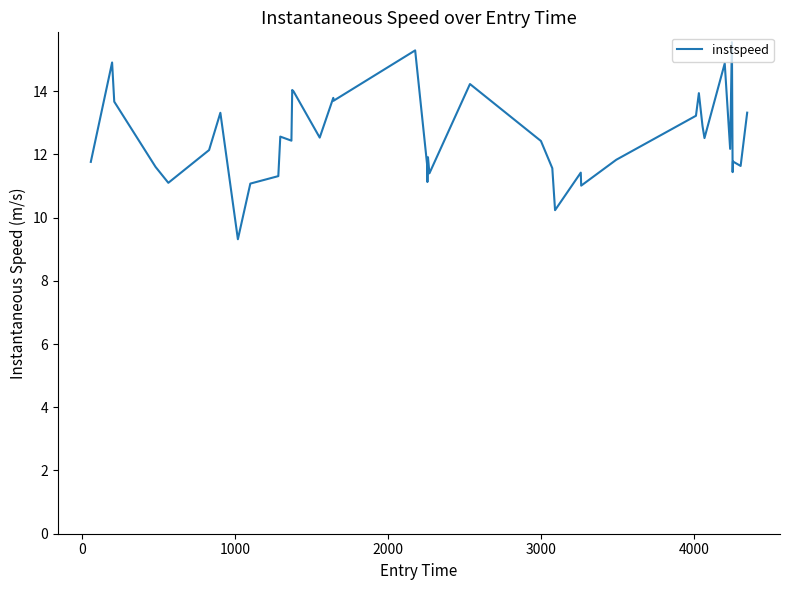

What is the difference between the maximum and minimum values?

6.2